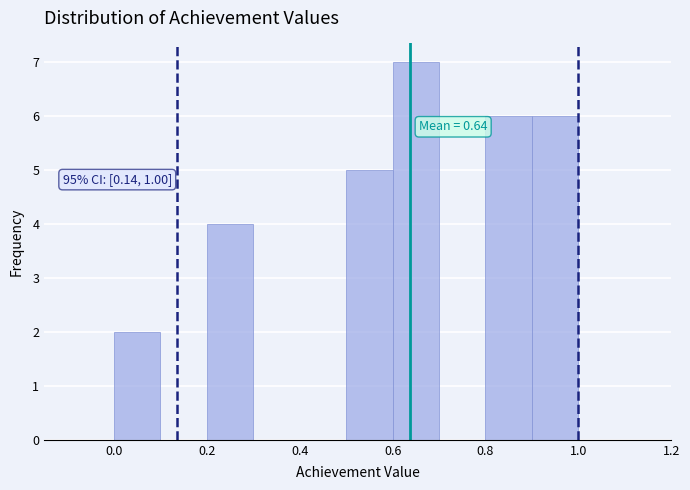

Which range on the x-axis has the tallest bar?

0.6 to 0.7